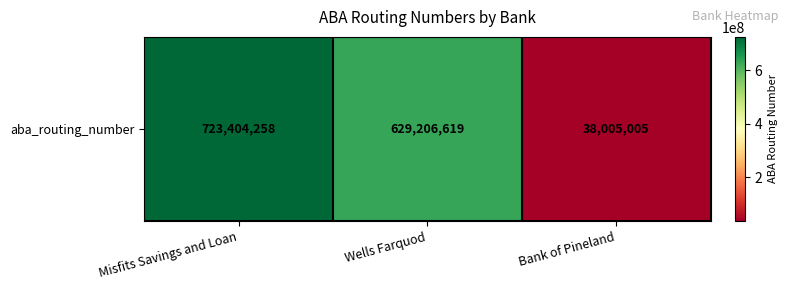

What is the change in value from Misfits Savings and Loan to Bank of Pineland?

-685399253